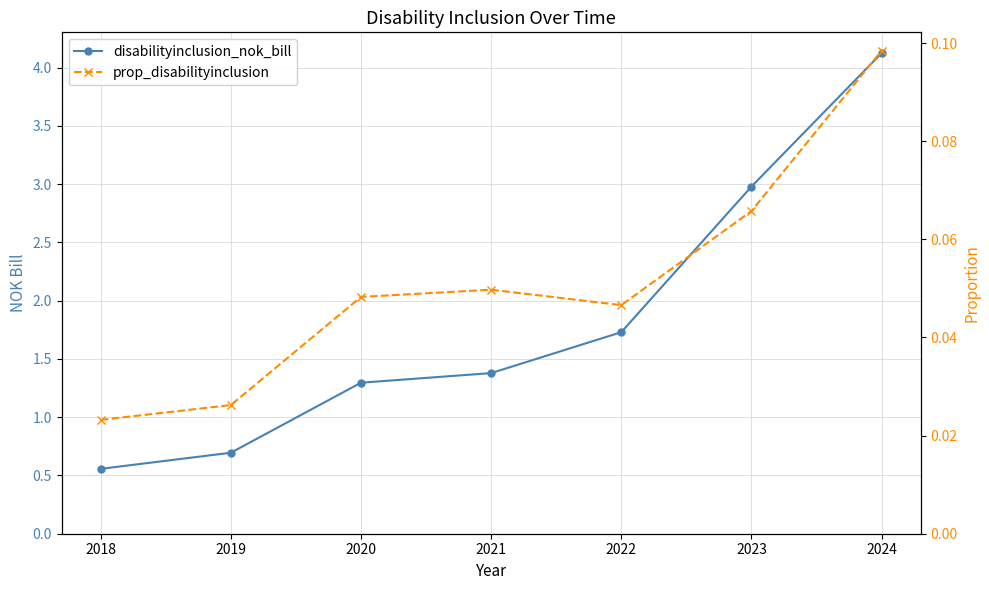

What is the total value across all series at 2019?

0.7